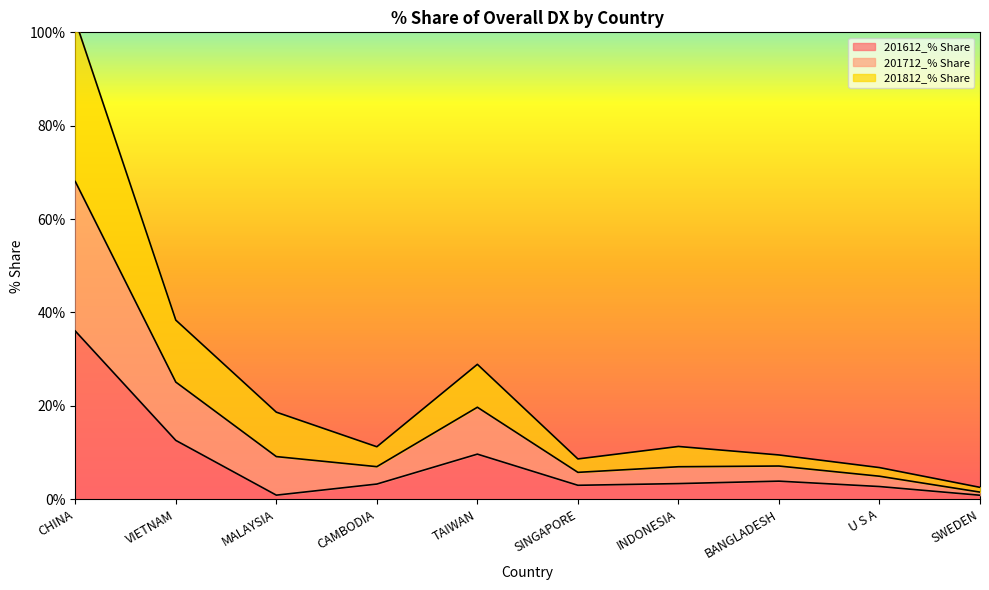

What is the label of the 2nd point from the right?

U S A